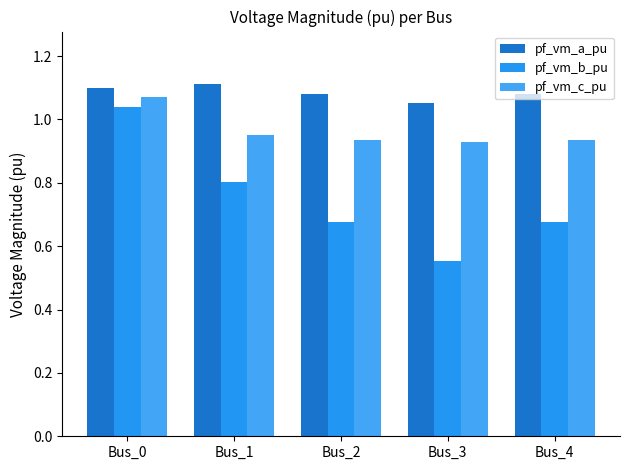

At which label does pf_vm_c_pu reach its peak?

Bus_0